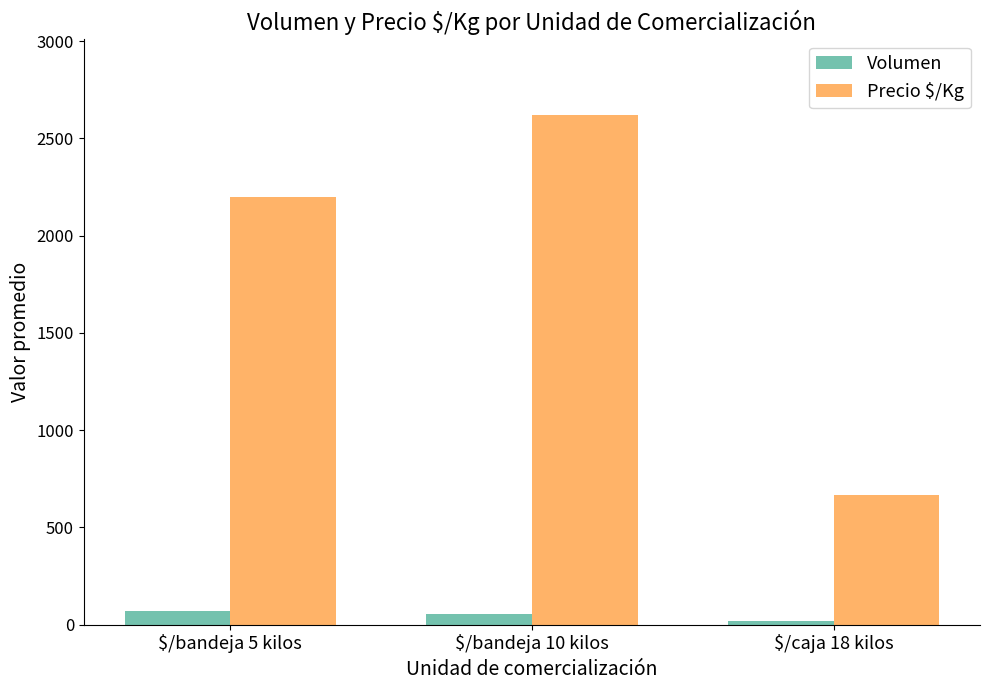

Rank the series by their maximum value, from highest to lowest.

Precio $/Kg, Volumen